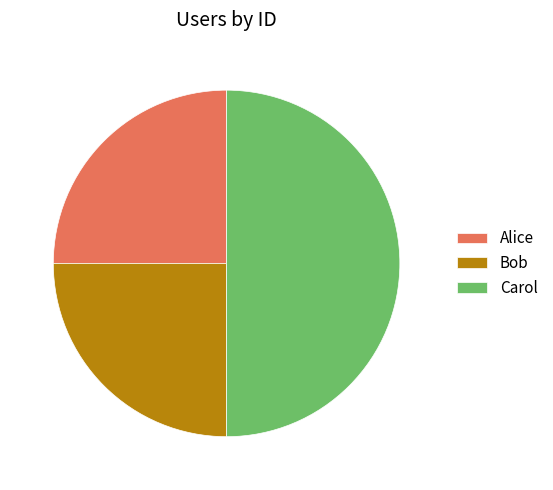

What is the largest slice in the pie chart?

Carol